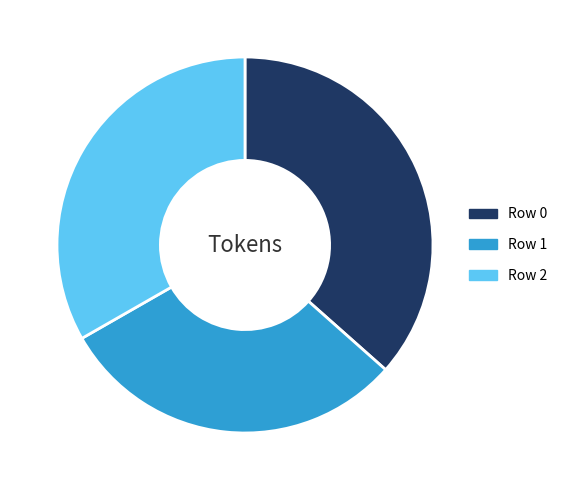

Is it true that Row 0 is 37% of the pie?

True